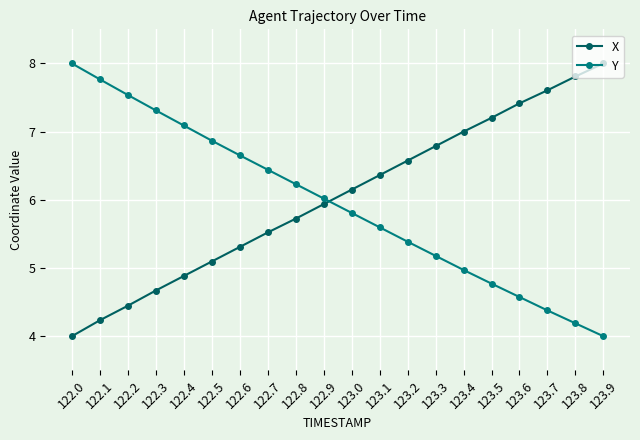

How many lines are shown in the chart?

2